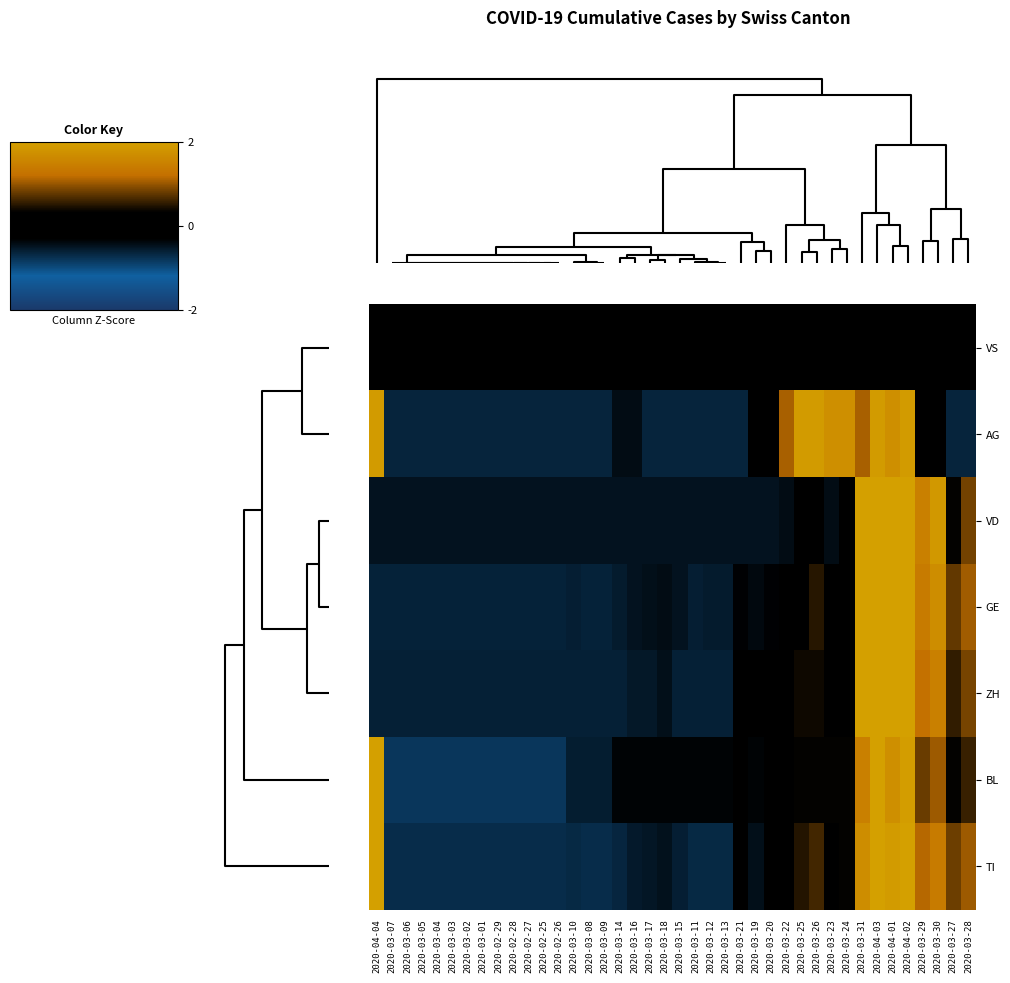

At how many categories does at least one series exceed 1?

13